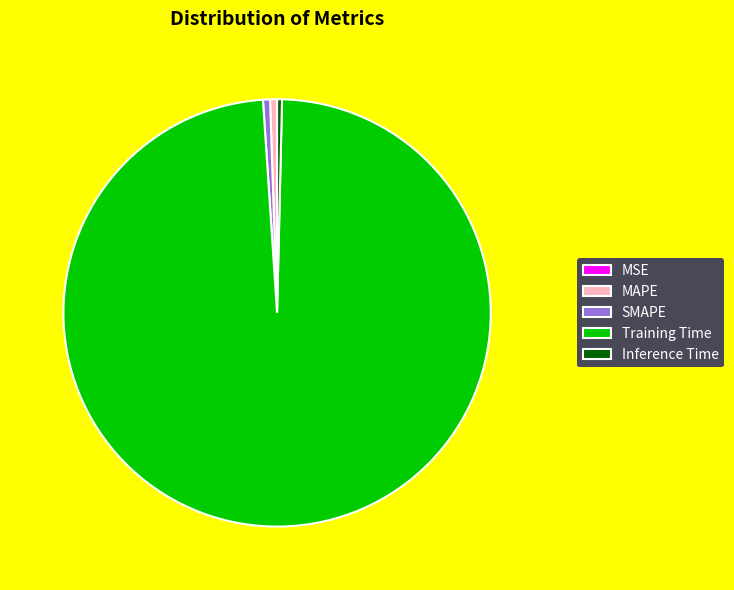

Do MAPE and Training Time together represent more than half of the pie?

Yes